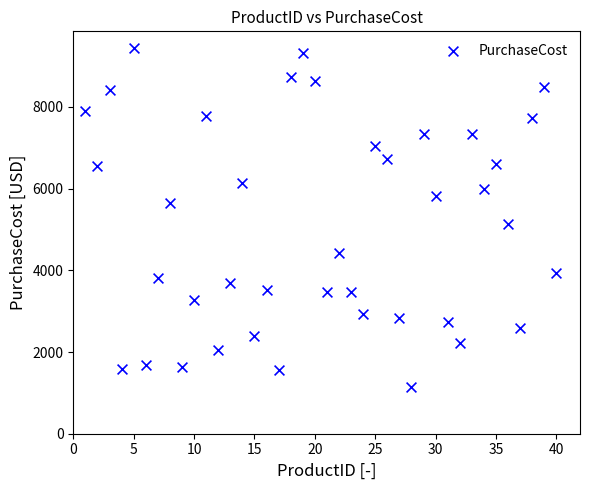

What Y value in the scatter plot is closest to 5285?

5140